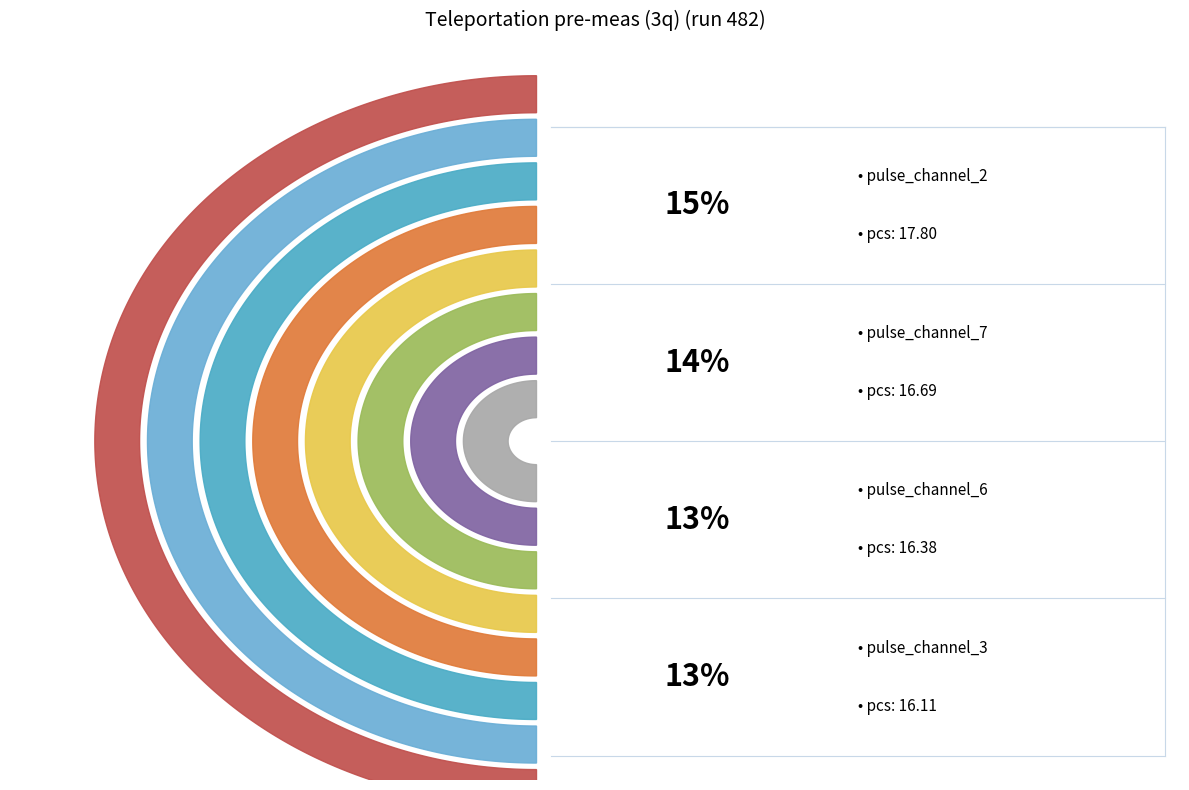

To the nearest percent, what percentage of the pie is pulse_channel_6?

13%